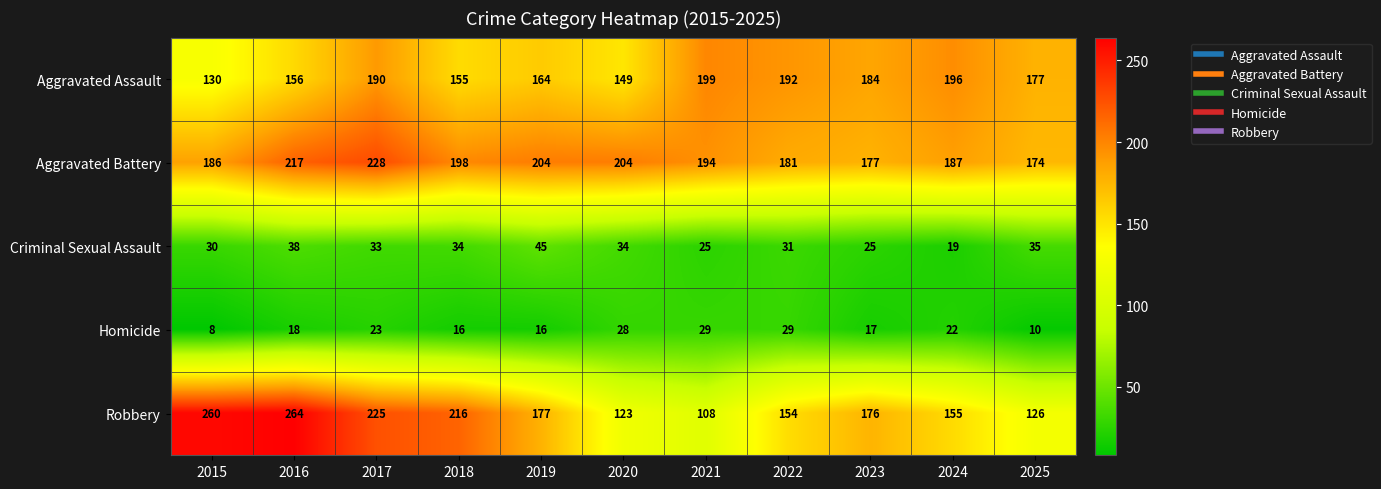

Rank the series at 2018 from highest to lowest value.

Robbery, Aggravated Battery, Aggravated Assault, Criminal Sexual Assault, Homicide